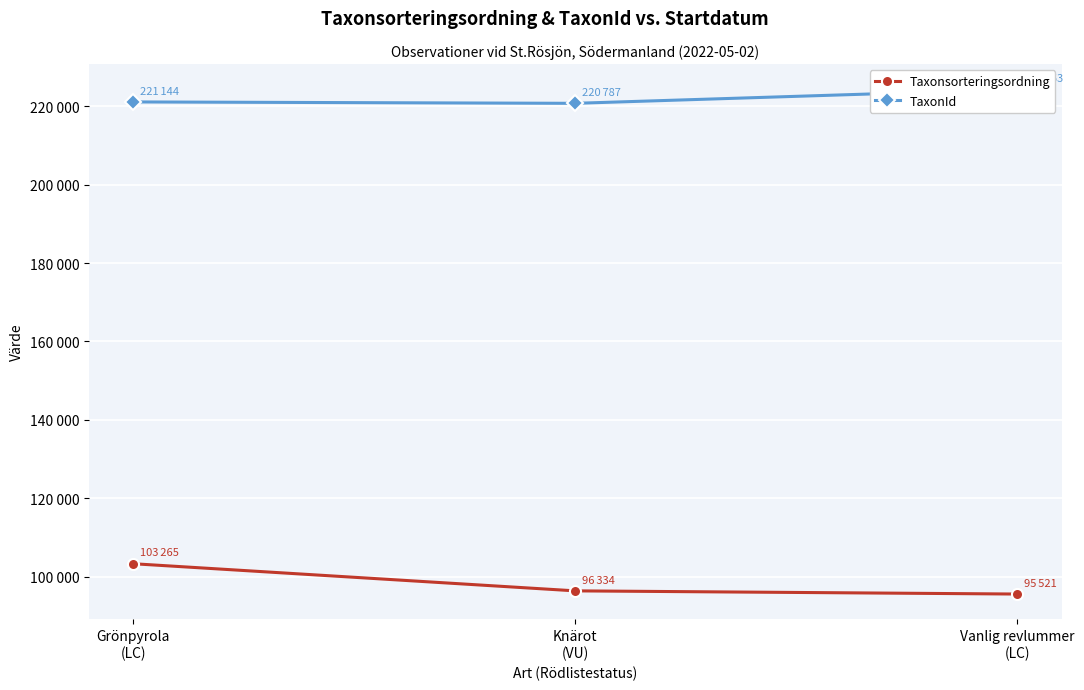

What position from the left is Knärot
(VU)?

2